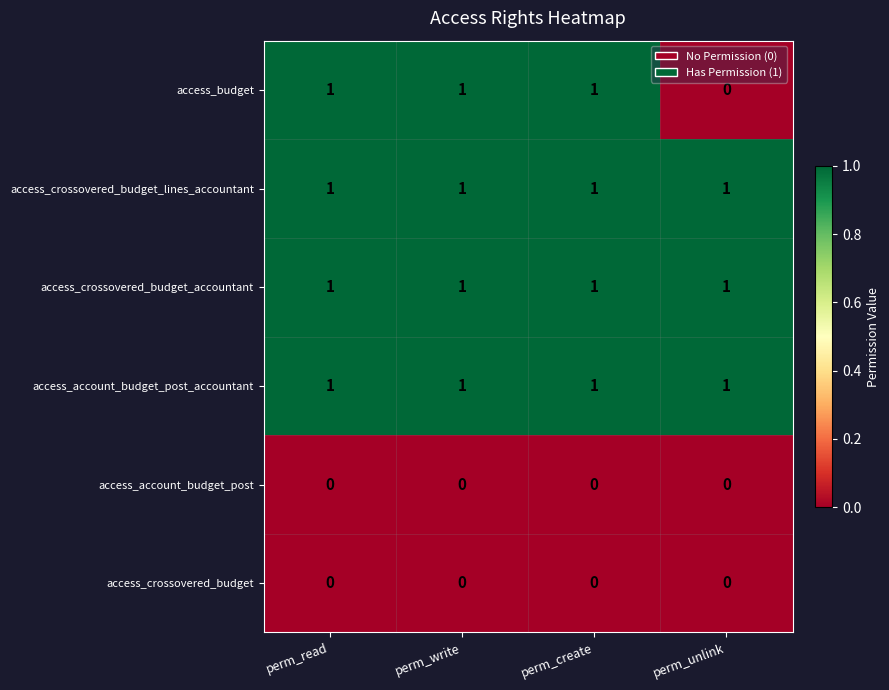

What is the total value across all series at perm_write?

4